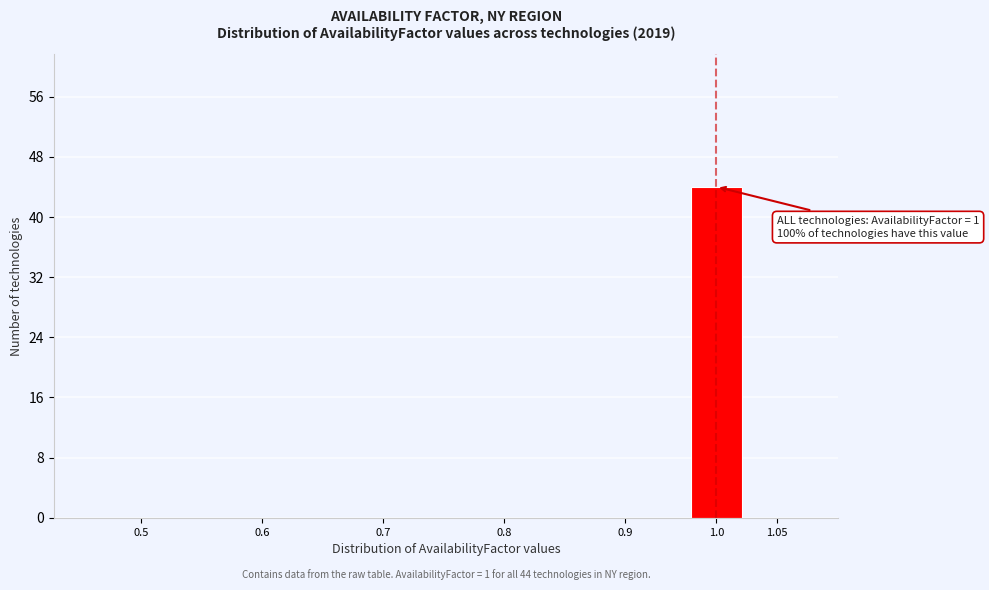

Reading right to left, transcribe all the data shown in this chart.

1.05=0	1.0=44	0.9=0	0.8=0	0.7=0	0.6=0	0.5=0